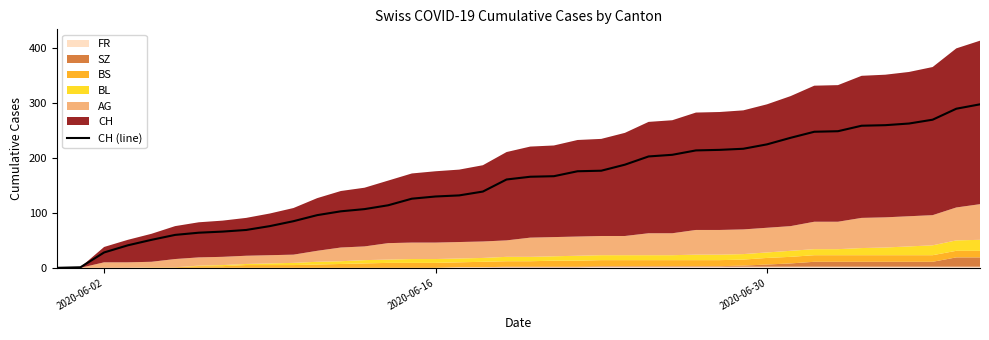

The value at 11 is 165. True or false?

False